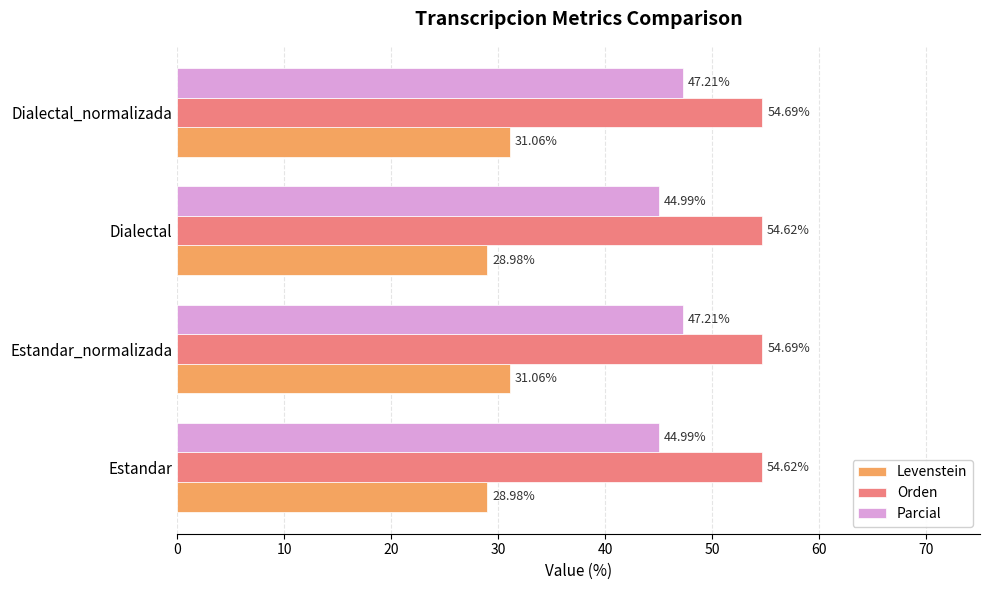

Is the value of Parcial at Estandar_normalizada greater than the value of Levenstein at Estandar?

Yes